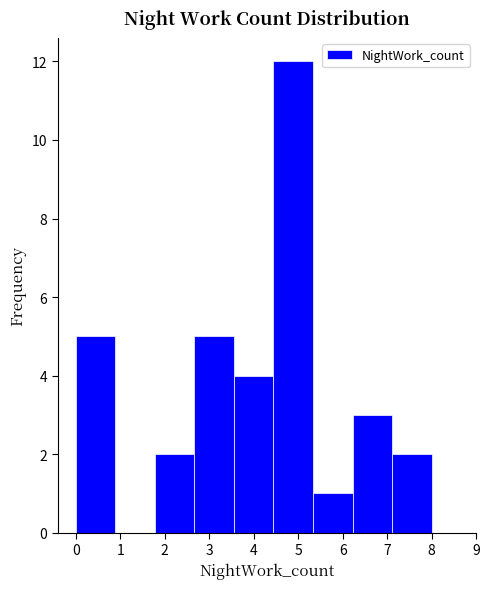

What is the height of the bar covering 6.2 to 7.1 on the x-axis? Neither the bar edges nor the heights are printed on the chart, so give them approximately, as read against the axes.

3